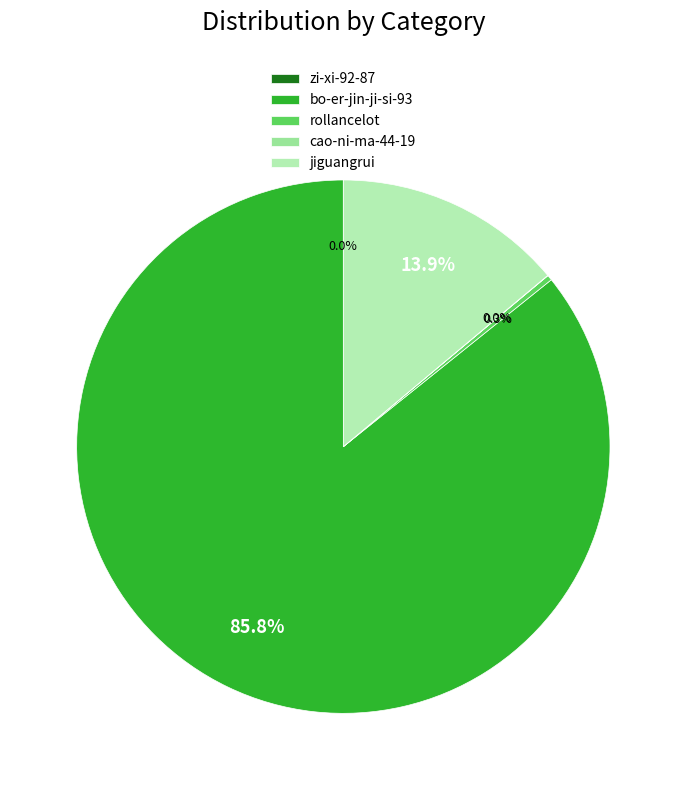

To the nearest percent, what is the difference between the largest and smallest slice percentages?

86%